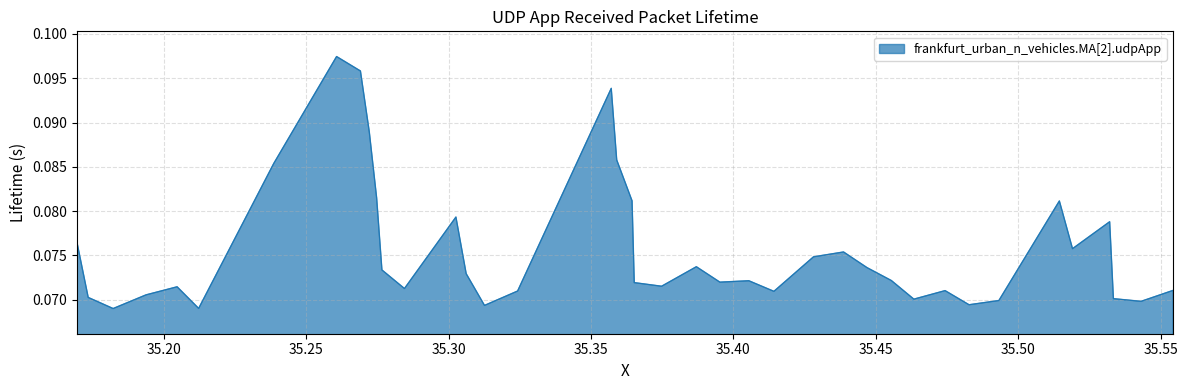

Reading left to right, extract all data points from this chart.

0.1	0.1	0.1	0.1	0.1	0.1	0.1	0.1	0.1	0.1	0.1	0.1	0.1	0.1	0.1	0.1	0.1	0.1	0.1	0.1	0.1	0.1	0.1	0.1	0.1	0.1	0.1	0.1	0.1	0.1	0.1	0.1	0.1	0.1	0.1	0.1	0.1	0.1	0.1	0.1